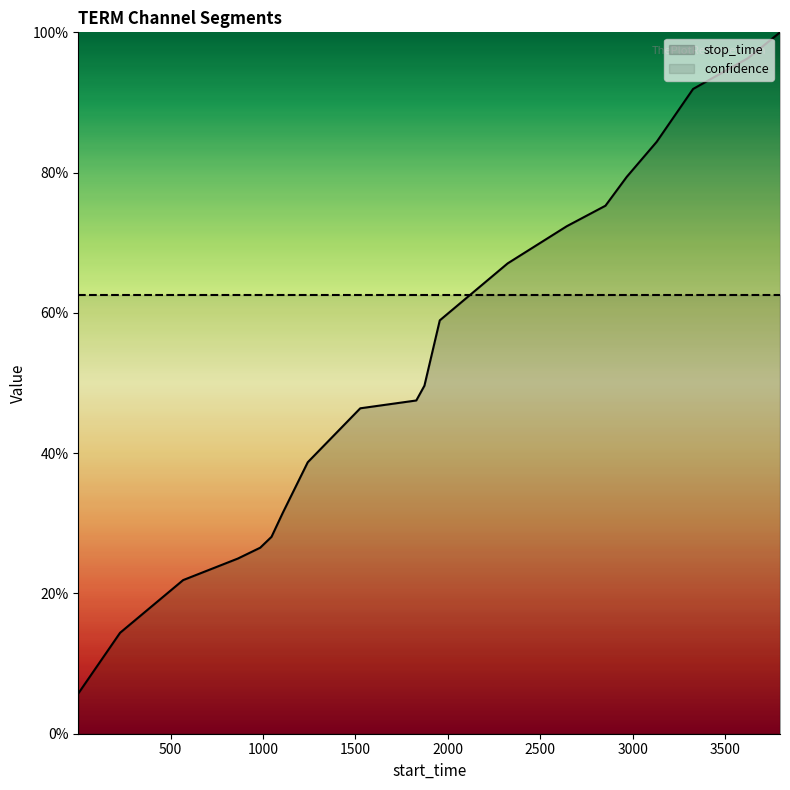

The value at 2967 is 1.2. True or false?

False